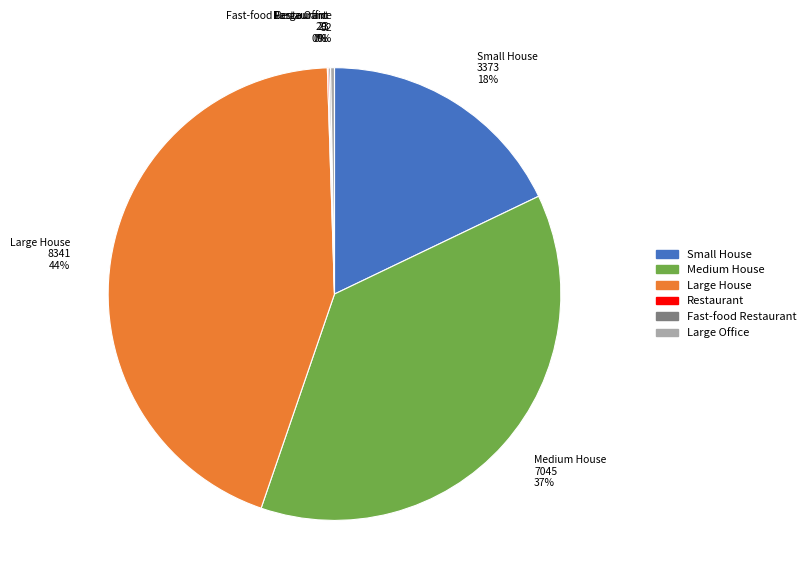

Which has a higher value, Medium House or Large House?

Large House